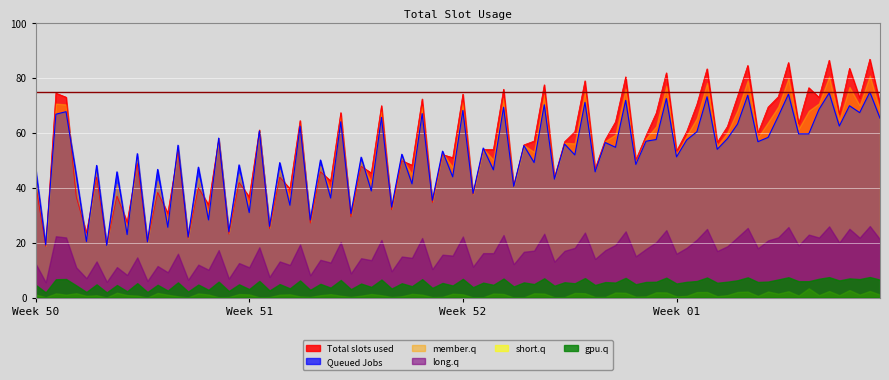

True or false: short.q and member.q cross at least once.

False